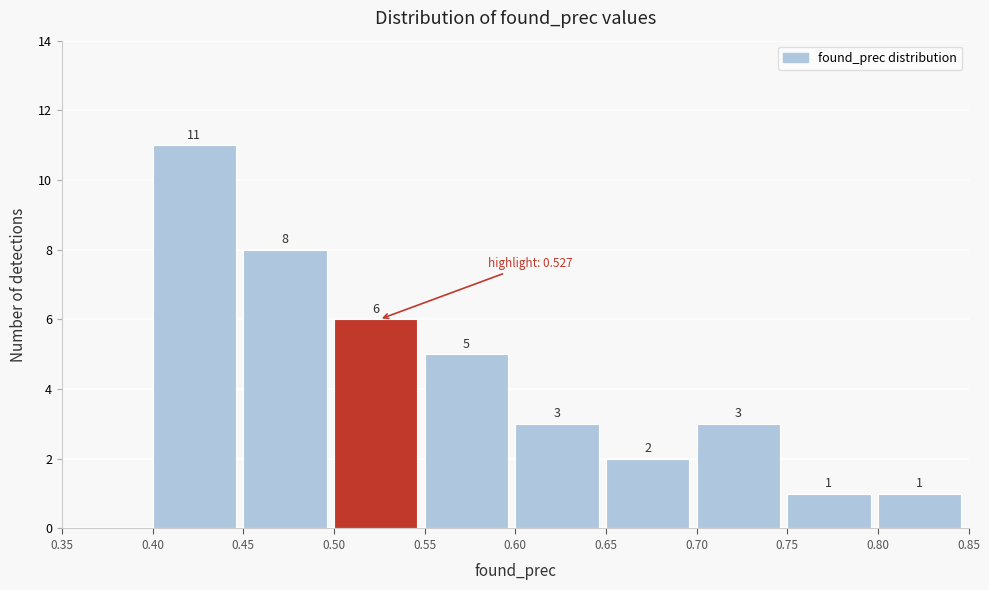

Over which range of the x-axis is the bar tallest?

0.40 to 0.45